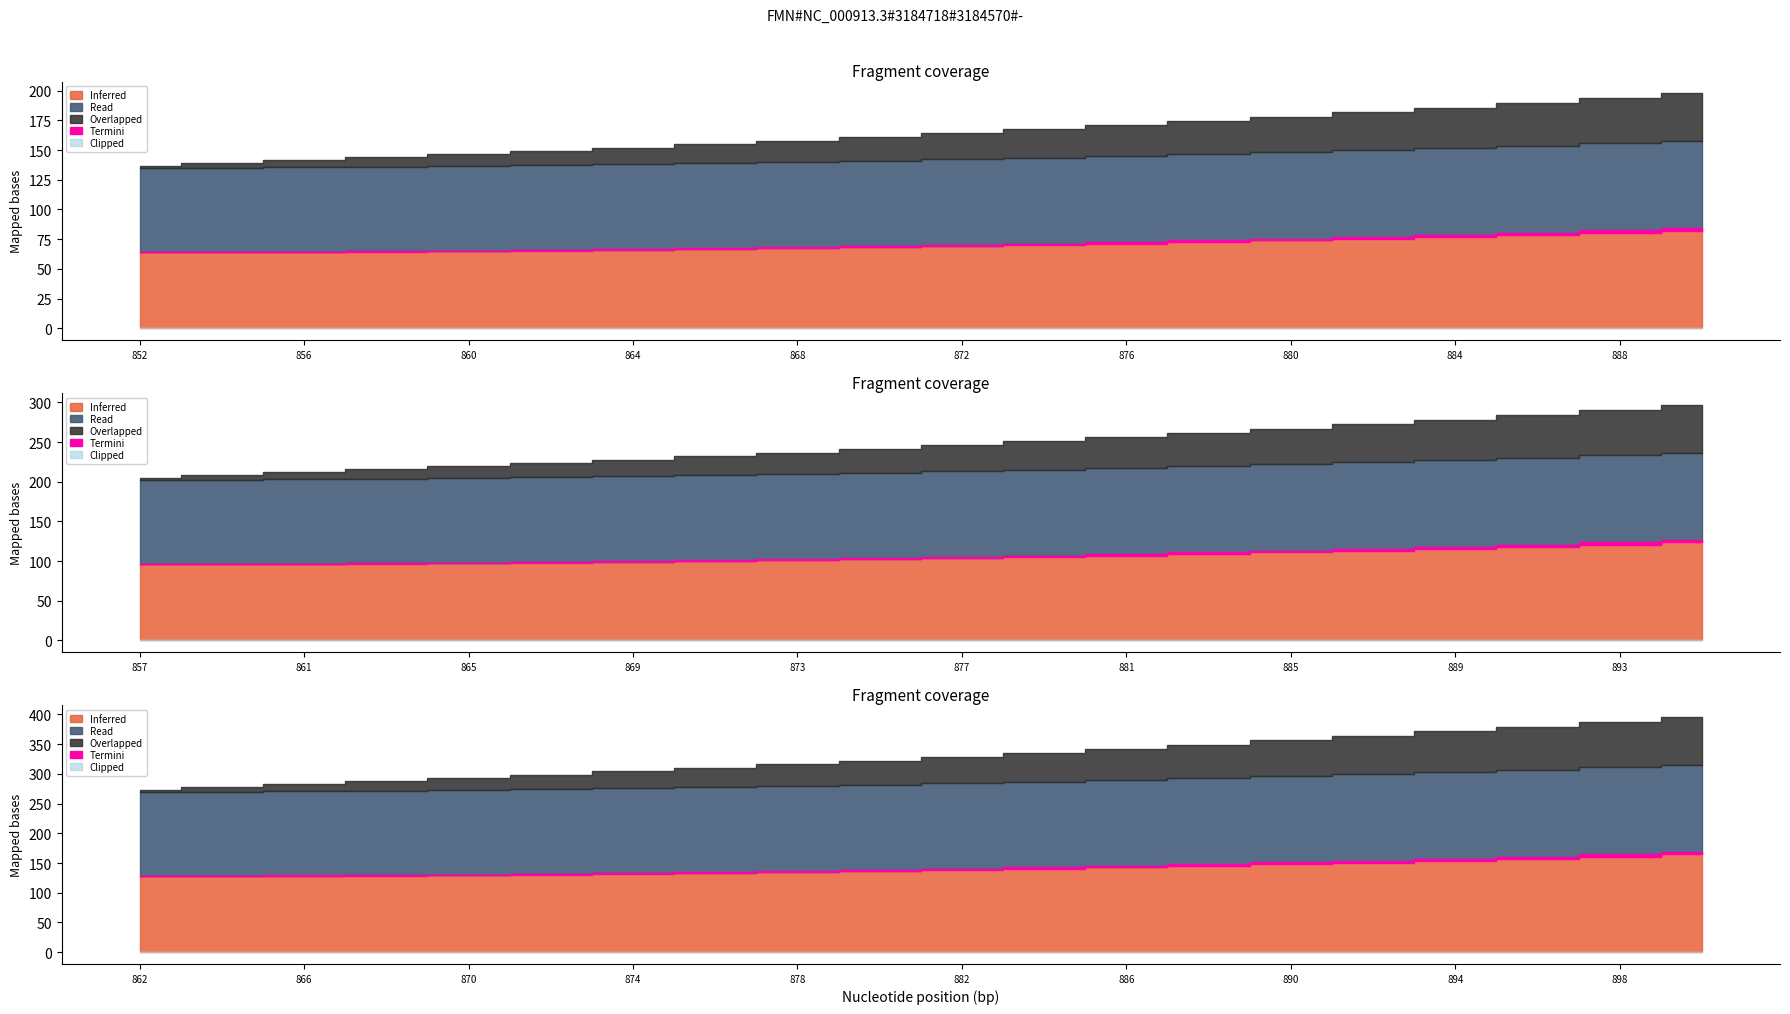

What is the total value across all series at 12?

1459